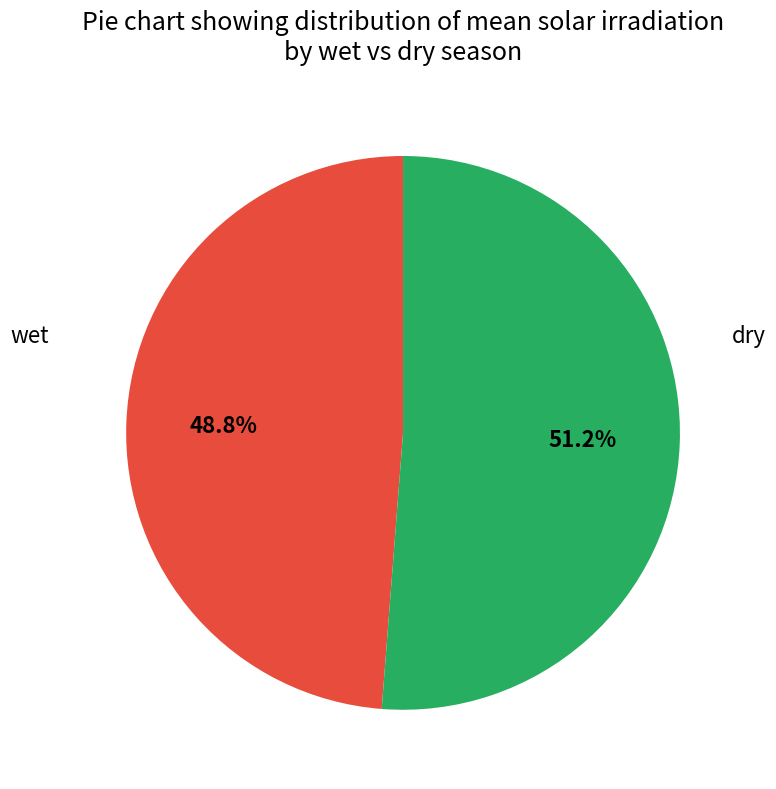

What is the largest slice in the pie chart?

dry